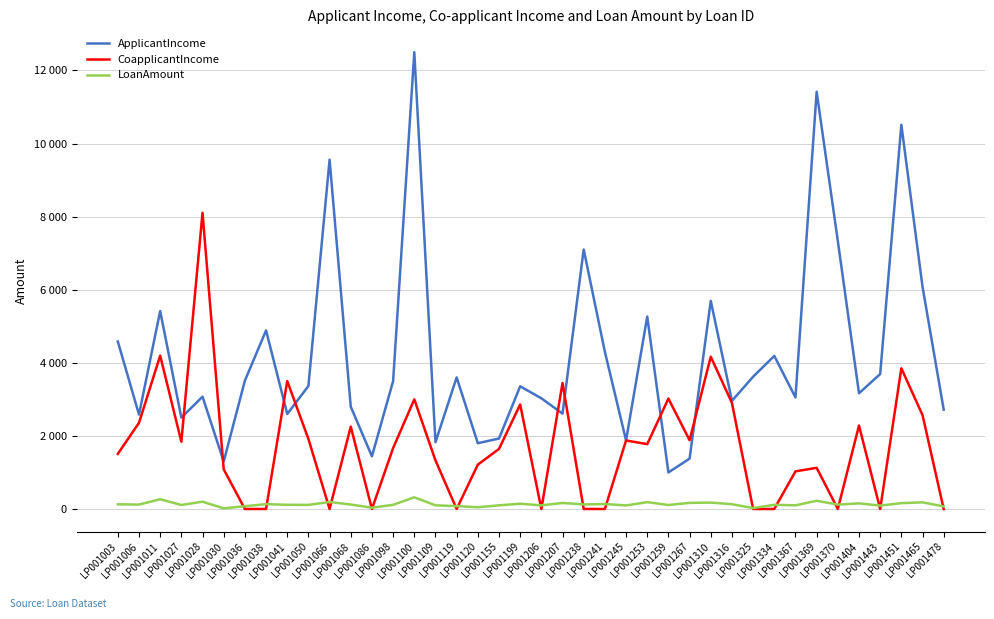

List the series in order of their peak value, highest first.

ApplicantIncome, CoapplicantIncome, LoanAmount